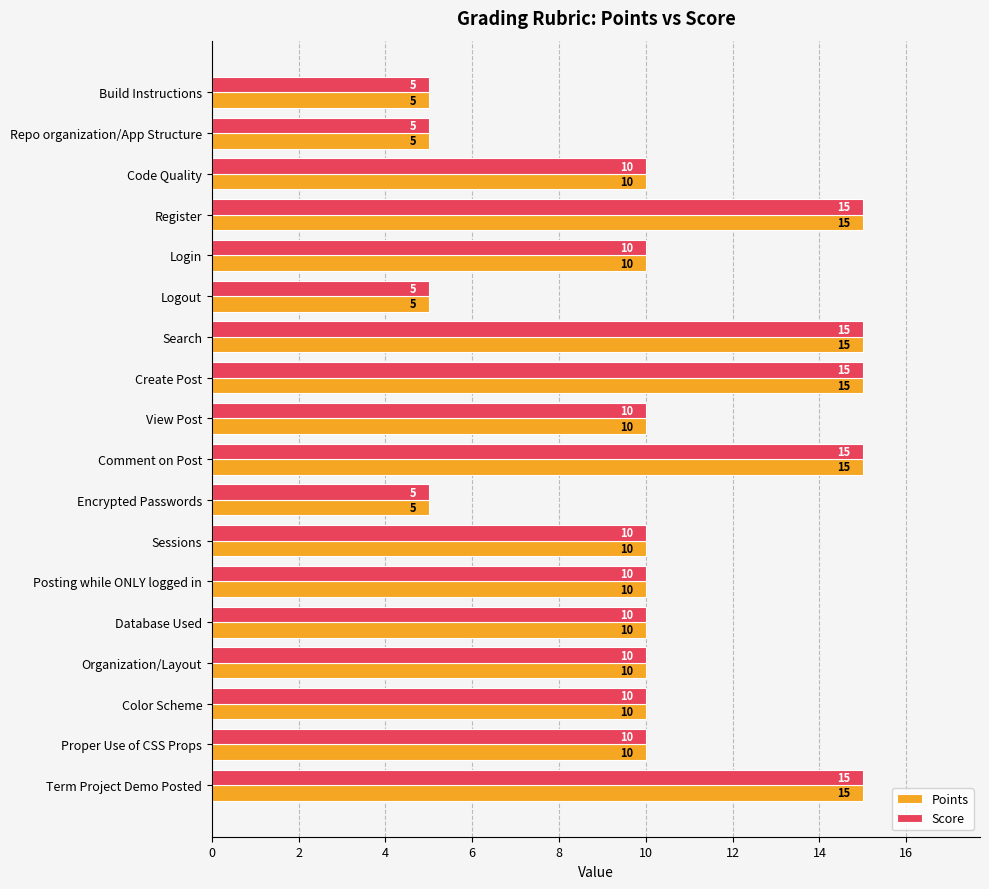

What is the lowest value of the Points series?

5